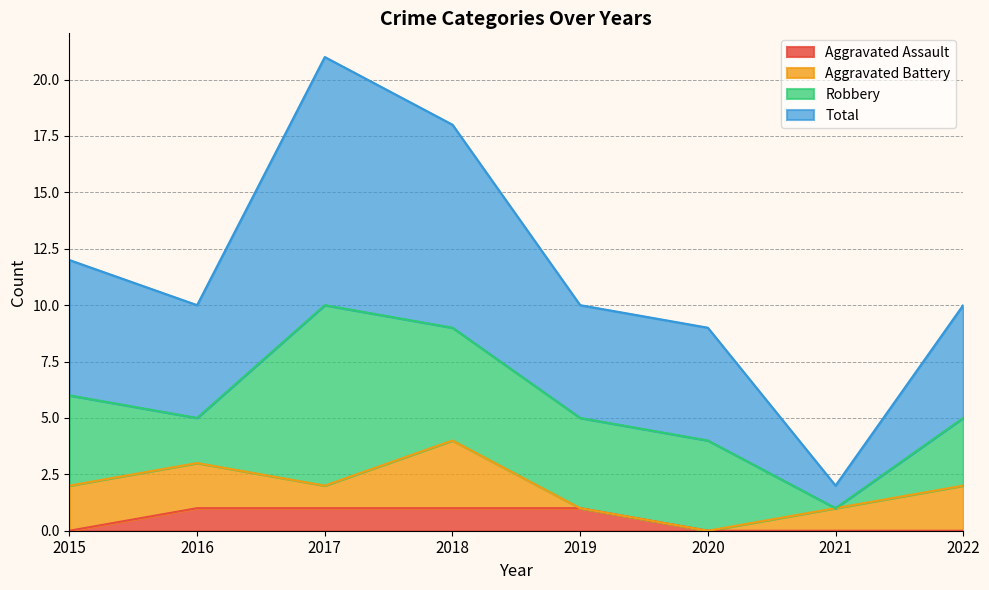

What is the difference between the maximum and minimum values in the Aggravated Assault series?

1